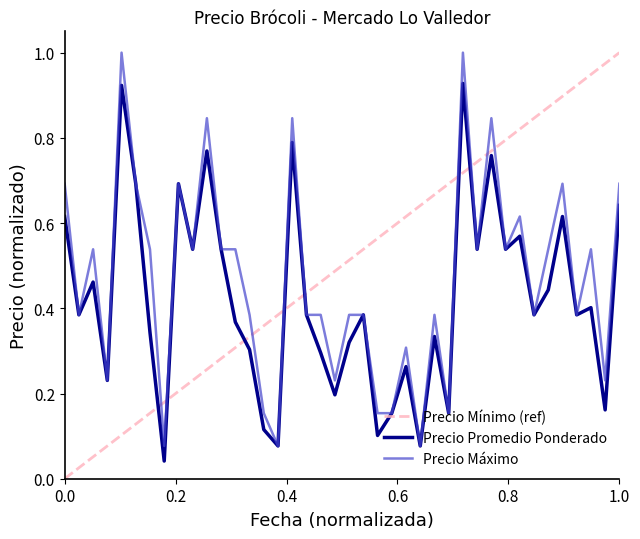

Rank the series by their average value, from lowest to highest.

Precio Promedio Ponderado, Precio Máximo, Precio Mínimo (ref)